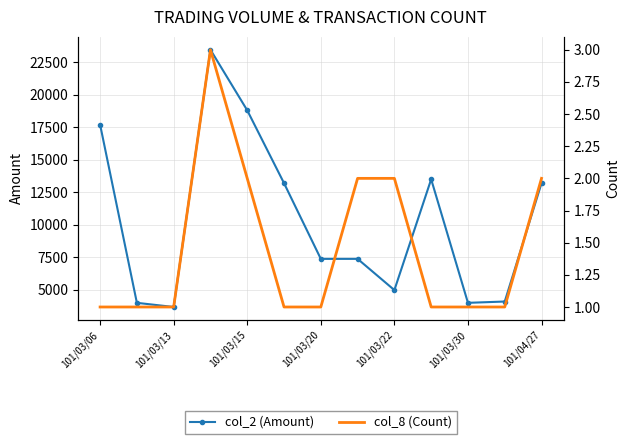

What is the greatest value displayed?

23460